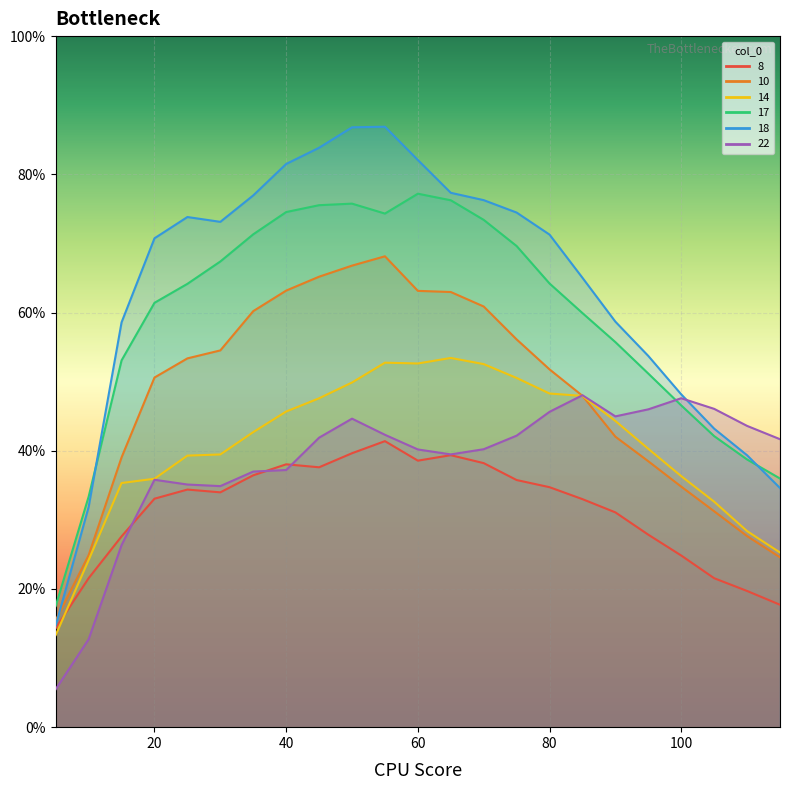

List the series in order of their peak value, lowest first.

8, 22, 14, 10, 17, 18